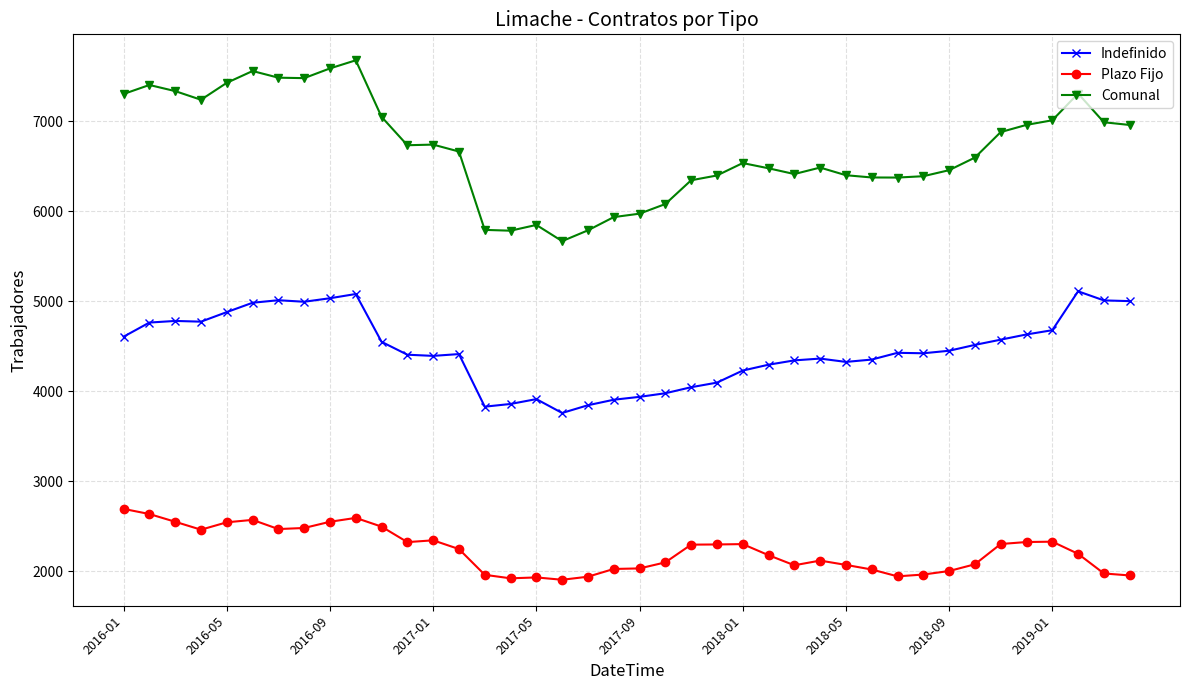

Which series has the widest spread of values?

Comunal